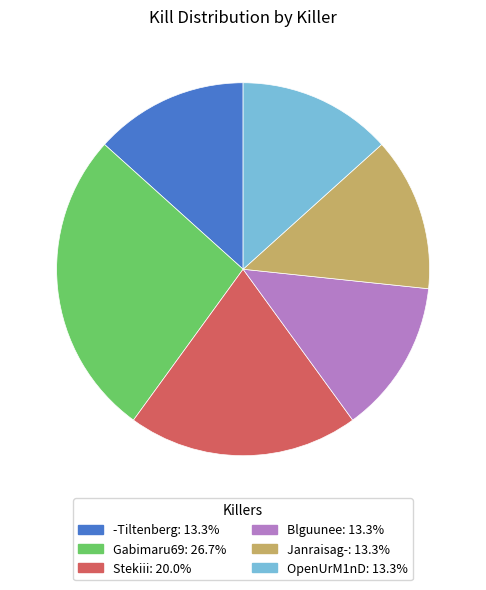

Is there a majority slice in this chart?

No